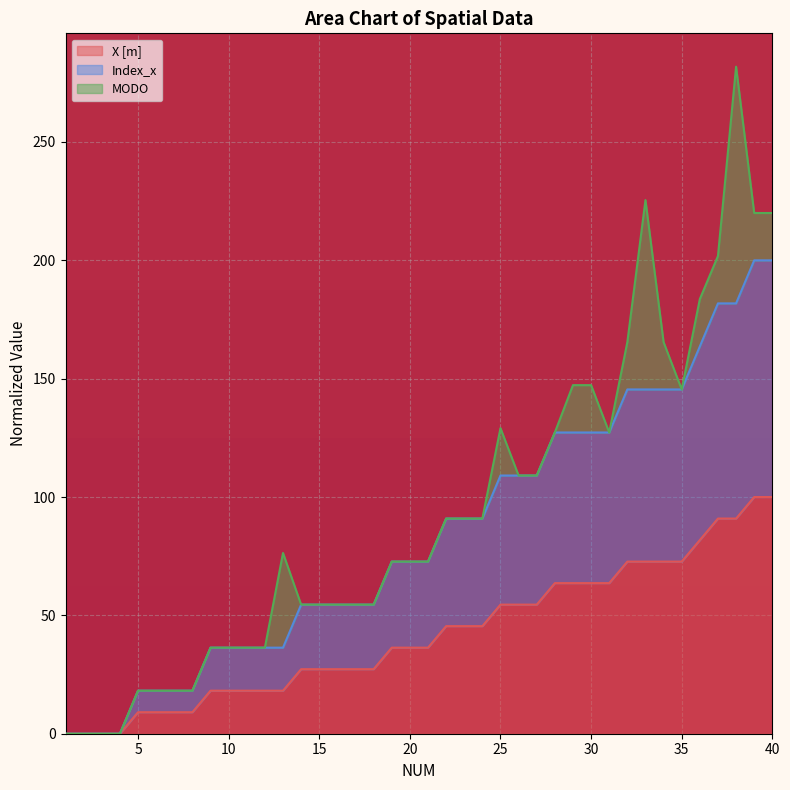

At which label is Index_x closest to 50?

25